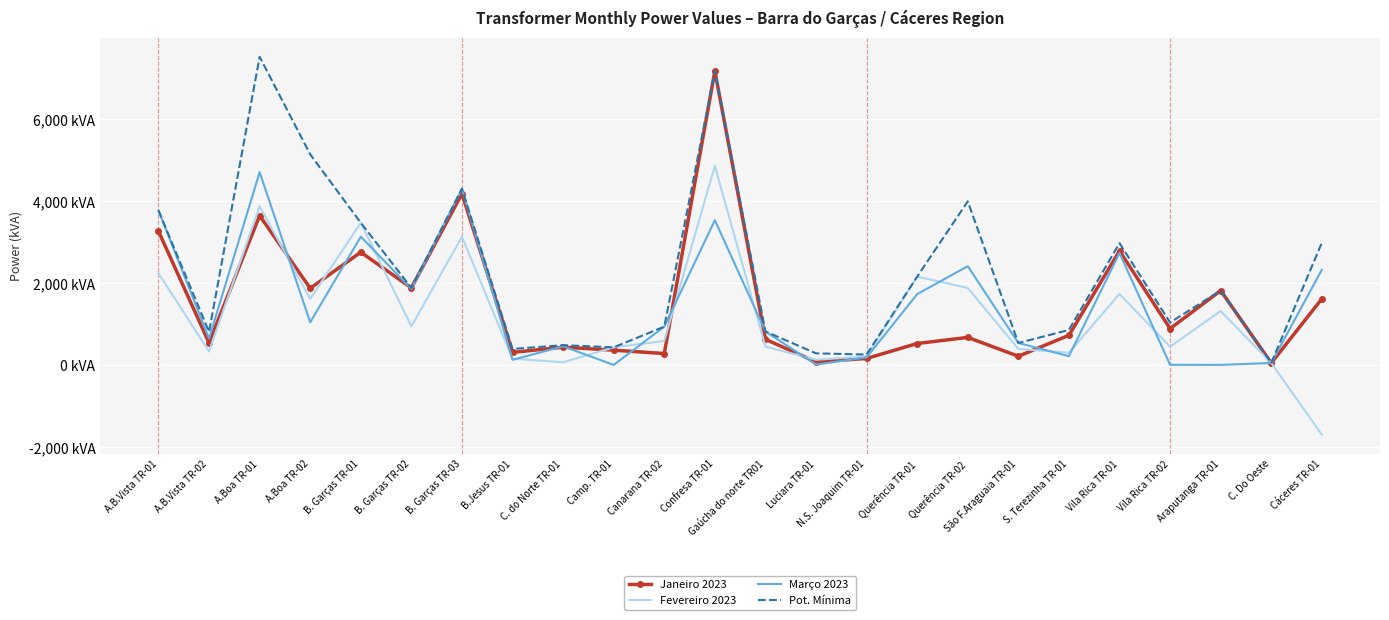

What are all the series names shown in the legend?

Janeiro 2023, Fevereiro 2023, Março 2023, Pot. Mínima